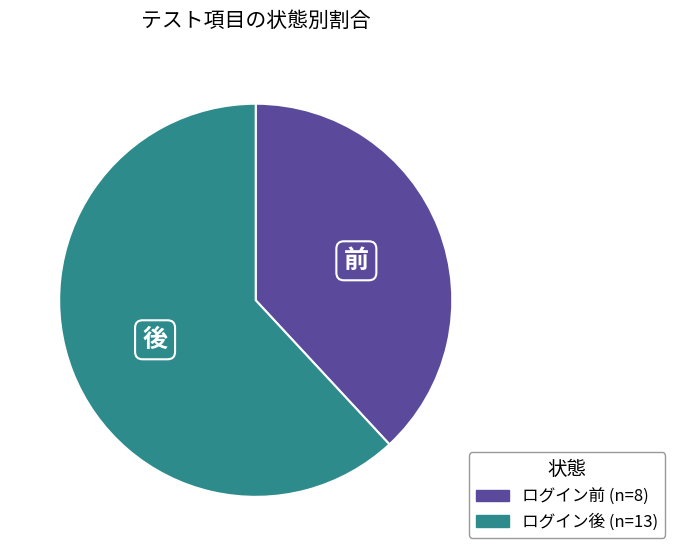

Is the sum of ログイン前 and ログイン後 greater than half?

Yes